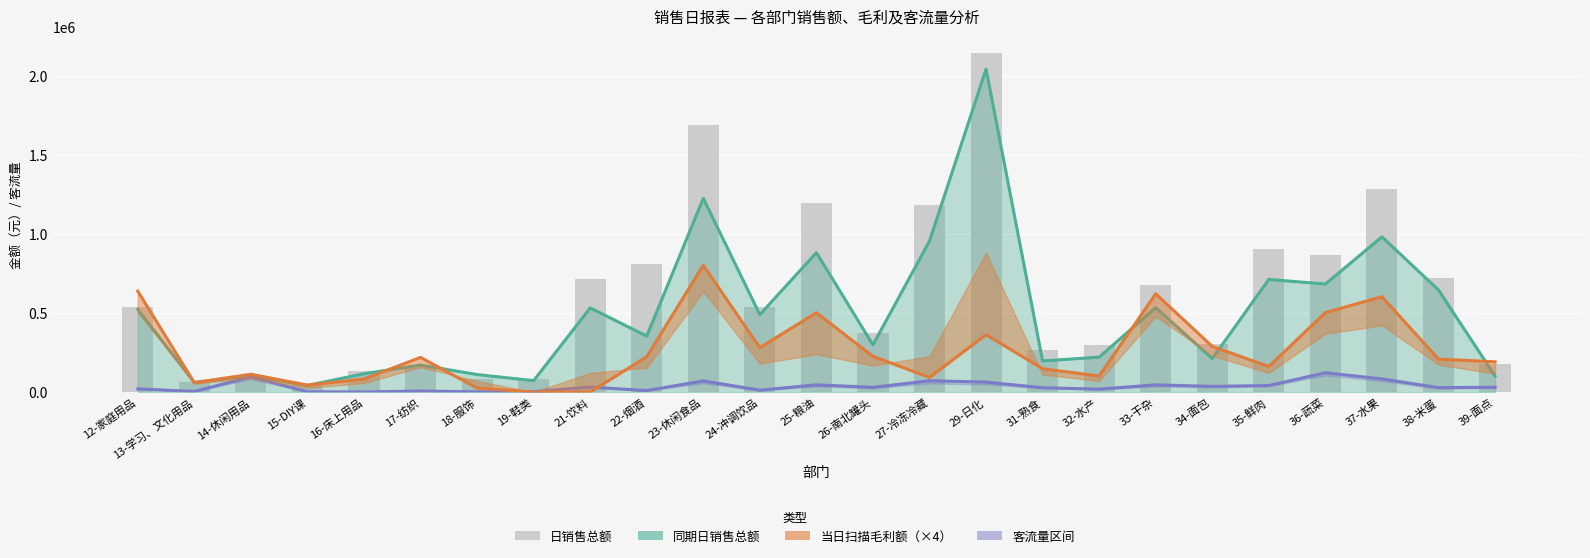

Are the bars grouped side by side (vs. stacked)?

No